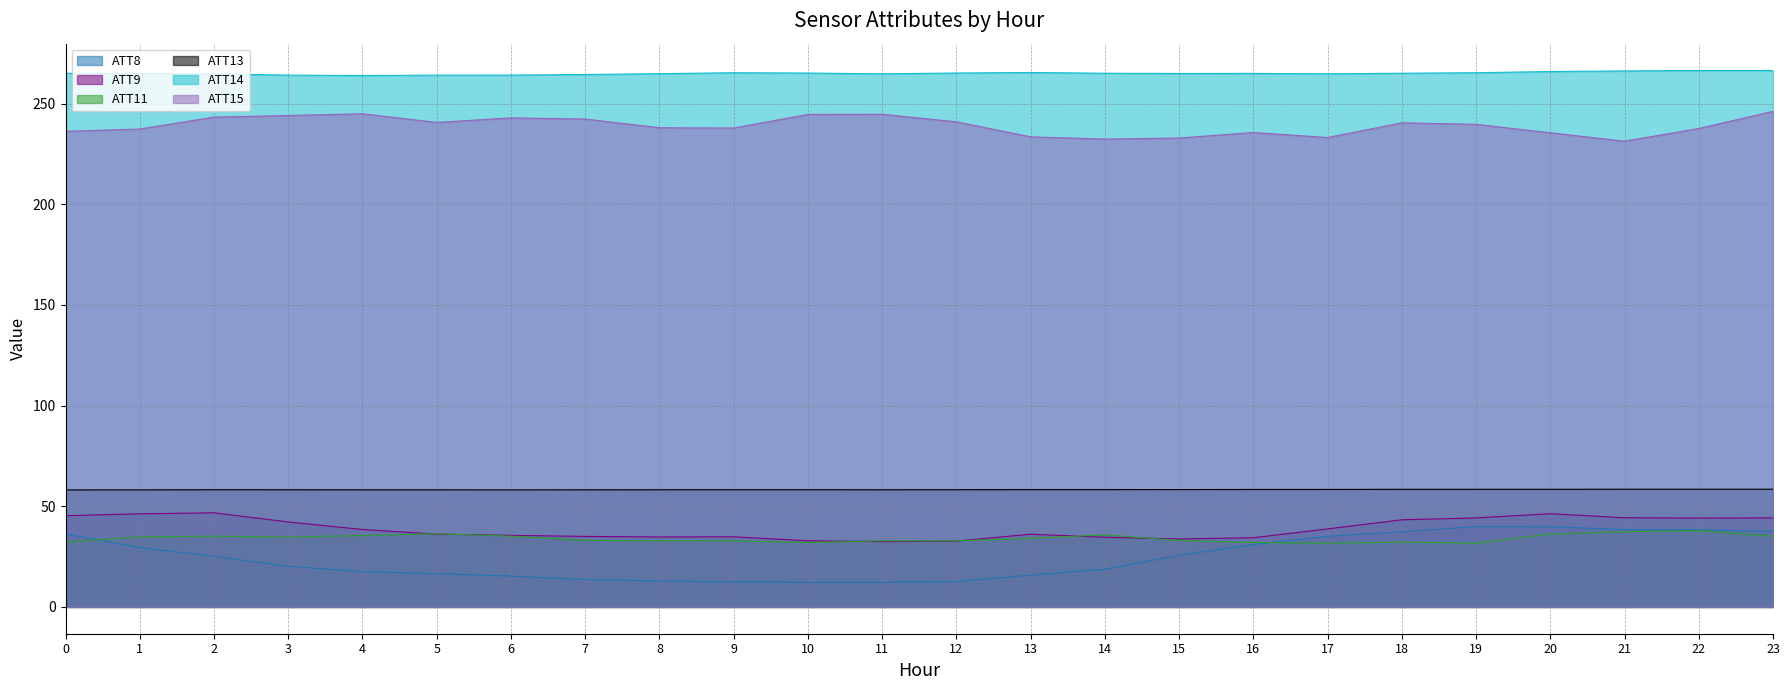

How many lines are shown in the chart?

6